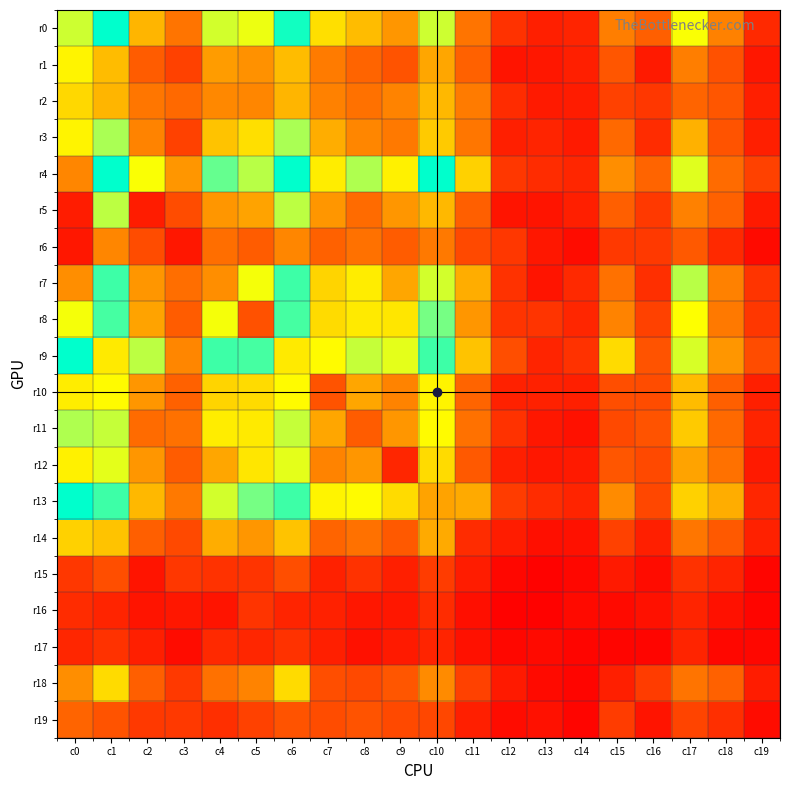

Reading left to right, list all the values displayed in this chart.

r0: c0=98	c1=145	c2=66	c3=44	c4=97	c5=91	c6=141	c7=78	c8=68	c9=57	c10=98	c11=44	c12=19	c13=12	c14=14	c15=48	c16=36	c17=88	c18=49	c19=16
r1: c0=84	c1=68	c2=35	c3=25	c4=59	c5=55	c6=68	c7=47	c8=38	c9=32	c10=62	c11=37	c12=8	c13=9	c14=12	c15=33	c16=10	c17=48	c18=31	c19=9
r2: c0=76	c1=66	c2=45	c3=40	c4=52	c5=51	c6=66	c7=49	c8=43	c9=50	c10=67	c11=47	c12=17	c13=10	c14=11	c15=25	c16=21	c17=38	c18=33	c19=12
r3: c0=84	c1=106	c2=50	c3=25	c4=70	c5=78	c6=106	c7=64	c8=51	c9=46	c10=72	c11=45	c12=12	c13=14	c14=10	c15=40	c16=17	c17=65	c18=32	c19=12
r4: c0=51	c1=145	c2=88	c3=57	c4=122	c5=103	c6=145	c7=82	c8=105	c9=83	c10=145	c11=74	c12=21	c13=17	c14=15	c15=54	c16=38	c17=94	c18=41	c19=25
r5: c0=11	c1=102	c2=11	c3=29	c4=57	c5=61	c6=102	c7=57	c8=41	c9=57	c10=67	c11=36	c12=8	c13=8	c14=12	c15=36	c16=22	c17=49	c18=37	c19=10
r6: c0=9	c1=51	c2=29	c3=9	c4=42	c5=35	c6=51	c7=37	c8=43	c9=35	c10=46	c11=28	c12=21	c13=9	c14=5	c15=22	c16=22	c17=34	c18=16	c19=4
r7: c0=54	c1=131	c2=57	c3=42	c4=54	c5=89	c6=131	c7=75	c8=82	c9=62	c10=97	c11=64	c12=19	c13=8	c14=16	c15=43	c16=18	c17=103	c18=49	c19=20
r8: c0=89	c1=129	c2=61	c3=35	c4=89	c5=31	c6=129	c7=77	c8=81	c9=80	c10=118	c11=57	c12=20	c13=20	c14=15	c15=50	c16=25	c17=87	c18=46	c19=21
r9: c0=145	c1=81	c2=102	c3=51	c4=131	c5=129	c6=81	c7=86	c8=100	c9=93	c10=131	c11=70	c12=30	c13=14	c14=19	c15=77	c16=32	c17=96	c18=57	c19=29
r10: c0=82	c1=86	c2=57	c3=37	c4=75	c5=77	c6=86	c7=32	c8=62	c9=50	c10=84	c11=38	c12=13	c13=13	c14=12	c15=30	c16=29	c17=68	c18=36	c19=12
r11: c0=105	c1=100	c2=41	c3=43	c4=82	c5=81	c6=100	c7=62	c8=35	c9=57	c10=86	c11=43	c12=19	c13=9	c14=7	c15=28	c16=32	c17=72	c18=40	c19=14
r12: c0=83	c1=93	c2=57	c3=35	c4=62	c5=80	c6=93	c7=50	c8=57	c9=15	c10=77	c11=34	c12=12	c13=9	c14=10	c15=33	c16=28	c17=61	c18=43	c19=10
r13: c0=145	c1=131	c2=67	c3=46	c4=97	c5=118	c6=131	c7=84	c8=86	c9=77	c10=61	c11=63	c12=23	c13=17	c14=14	c15=53	c16=27	c17=74	c18=64	c19=15
r14: c0=74	c1=70	c2=36	c3=28	c4=64	c5=57	c6=70	c7=38	c8=43	c9=34	c10=63	c11=17	c12=11	c13=6	c14=7	c15=25	c16=12	c17=45	c18=34	c19=13
r15: c0=21	c1=30	c2=8	c3=21	c4=19	c5=20	c6=30	c7=13	c8=19	c9=12	c10=23	c11=11	c12=3	c13=1	c14=3	c15=10	c16=5	c17=19	c18=14	c19=2
r16: c0=17	c1=14	c2=8	c3=9	c4=8	c5=20	c6=14	c7=13	c8=9	c9=9	c10=17	c11=6	c12=1	c13=1	c14=4	c15=4	c16=7	c17=14	c18=7	c19=2
r17: c0=15	c1=19	c2=12	c3=5	c4=16	c5=15	c6=19	c7=12	c8=7	c9=10	c10=14	c11=7	c12=3	c13=4	c14=2	c15=2	c16=2	c17=14	c18=3	c19=3
r18: c0=54	c1=77	c2=36	c3=22	c4=43	c5=50	c6=77	c7=30	c8=28	c9=33	c10=53	c11=25	c12=10	c13=4	c14=2	c15=12	c16=23	c17=44	c18=37	c19=11
r19: c0=38	c1=32	c2=22	c3=22	c4=18	c5=25	c6=32	c7=29	c8=32	c9=28	c10=27	c11=12	c12=5	c13=7	c14=2	c15=23	c16=8	c17=26	c18=18	c19=5